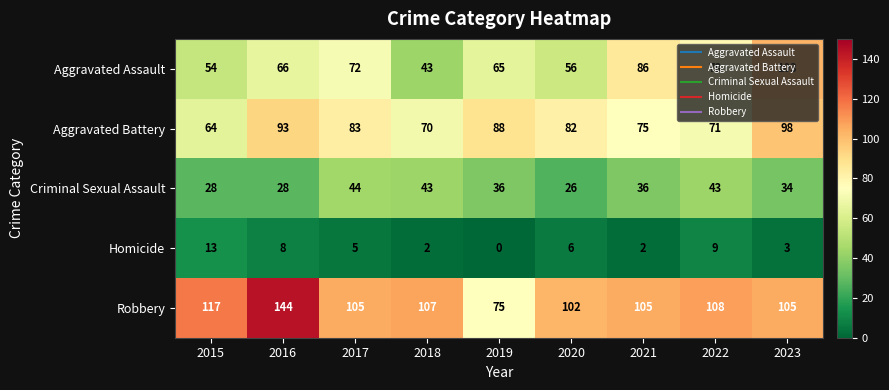

Rank the series by their maximum value, from lowest to highest.

Homicide, Criminal Sexual Assault, Aggravated Battery, Aggravated Assault, Robbery